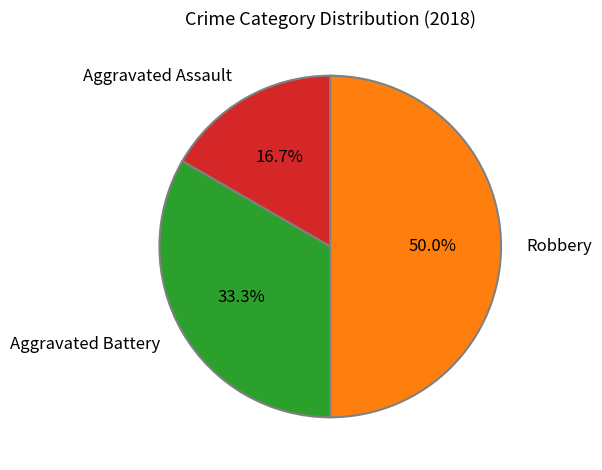

How many slices are in this pie chart?

3